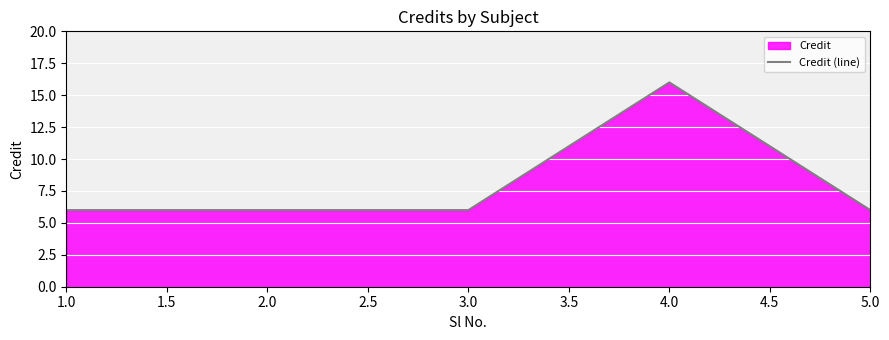

The value at 2.0 is 1. True or false?

False